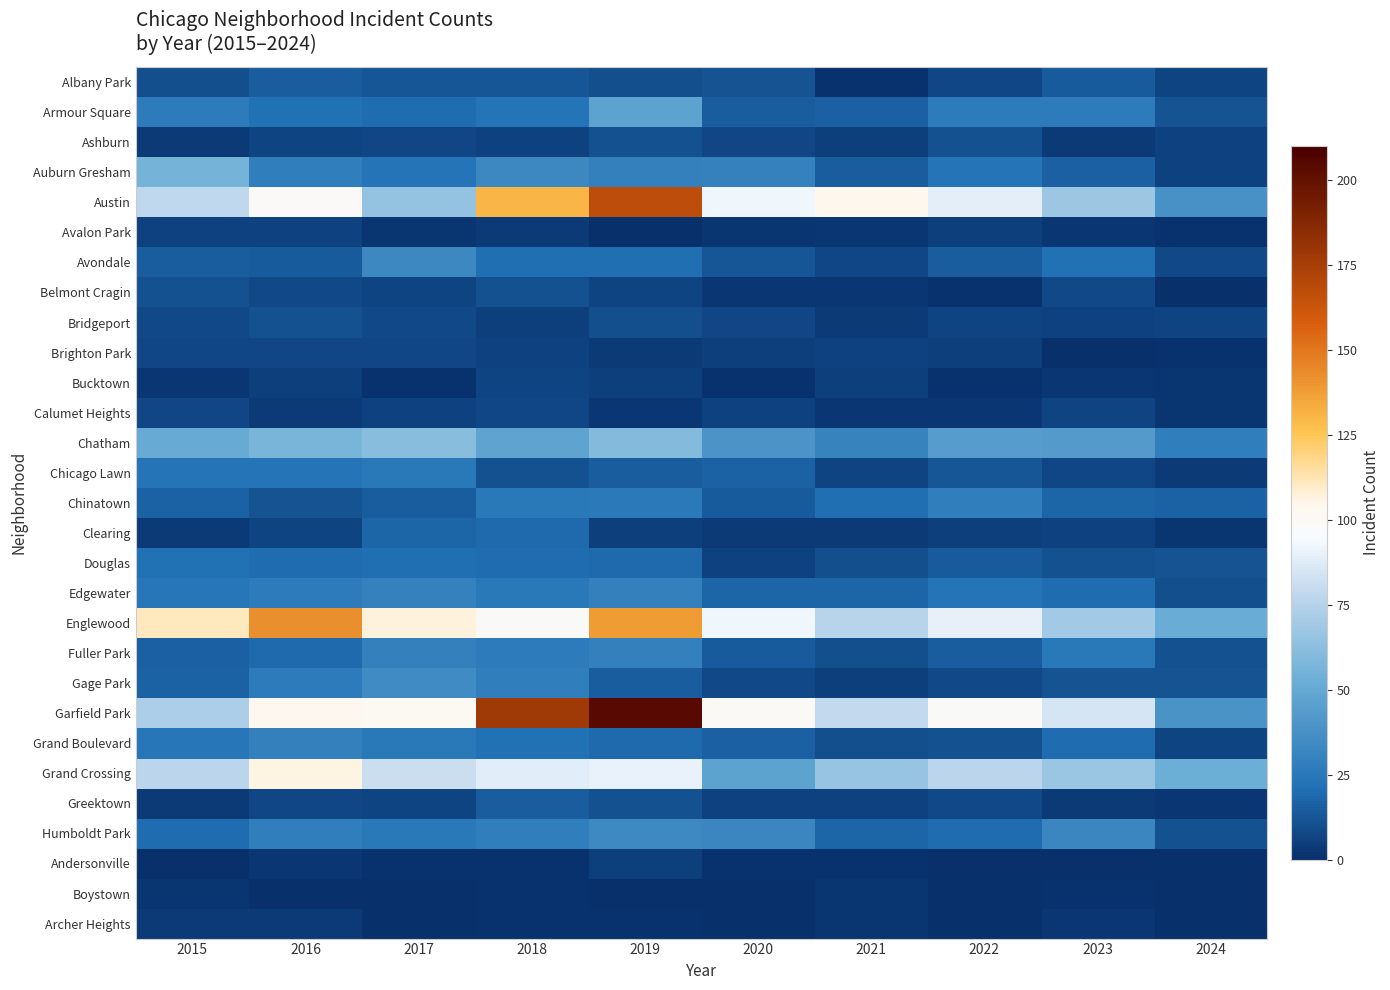

Reading left to right, transcribe all the data shown in this chart.

Albany Park: 2015=10	2016=15	2017=13	2018=13	2019=10	2020=12	2021=1	2022=8	2023=14	2024=7
Armour Square: 2015=27	2016=22	2017=20	2018=23	2019=47	2020=15	2021=16	2022=27	2023=27	2024=12
Ashburn: 2015=4	2016=7	2017=8	2018=6	2019=11	2020=8	2021=5	2022=11	2023=4	2024=6
Auburn Gresham: 2015=56	2016=28	2017=23	2018=33	2019=29	2020=30	2021=15	2022=23	2023=16	2024=6
Austin: 2015=78	2016=99	2017=65	2018=130	2019=167	2020=92	2021=104	2022=89	2023=68	2024=38
Avalon Park: 2015=6	2016=6	2017=2	2018=4	2019=0	2020=2	2021=3	2022=5	2023=3	2024=1
Avondale: 2015=15	2016=14	2017=33	2018=21	2019=21	2020=13	2021=8	2022=15	2023=22	2024=9
Belmont Cragin: 2015=11	2016=9	2017=7	2018=11	2019=7	2020=3	2021=3	2022=1	2023=9	2024=0
Bridgeport: 2015=9	2016=11	2017=9	2018=5	2019=10	2020=8	2021=4	2022=7	2023=6	2024=7
Brighton Park: 2015=8	2016=8	2017=8	2018=6	2019=4	2020=5	2021=6	2022=5	2023=0	2024=1
Bucktown: 2015=3	2016=5	2017=1	2018=7	2019=5	2020=1	2021=5	2022=1	2023=3	2024=2
Calumet Heights: 2015=8	2016=4	2017=6	2018=8	2019=3	2020=6	2021=3	2022=3	2023=7	2024=2
Chatham: 2015=51	2016=57	2017=62	2018=48	2019=60	2020=40	2021=31	2022=44	2023=43	2024=28
Chicago Lawn: 2015=23	2016=23	2017=25	2018=11	2019=15	2020=17	2021=7	2022=13	2023=8	2024=4
Chinatown: 2015=17	2016=12	2017=15	2018=25	2019=26	2020=14	2021=21	2022=28	2023=18	2024=17
Clearing: 2015=4	2016=7	2017=18	2018=19	2019=5	2020=4	2021=4	2022=5	2023=6	2024=2
Douglas: 2015=22	2016=20	2017=21	2018=20	2019=19	2020=6	2021=10	2022=14	2023=11	2024=12
Edgewater: 2015=24	2016=27	2017=30	2018=25	2019=29	2020=18	2021=18	2022=23	2023=20	2024=10
Englewood: 2015=111	2016=142	2017=107	2018=98	2019=138	2020=92	2021=76	2022=90	2023=69	2024=52
Fuller Park: 2015=16	2016=19	2017=29	2018=27	2019=29	2020=14	2021=10	2022=15	2023=25	2024=11
Gage Park: 2015=17	2016=27	2017=35	2018=28	2019=15	2020=9	2021=5	2022=9	2023=12	2024=12
Garfield Park: 2015=73	2016=103	2017=101	2018=178	2019=204	2020=100	2021=79	2022=98	2023=85	2024=39
Grand Boulevard: 2015=24	2016=29	2017=25	2018=22	2019=19	2020=16	2021=10	2022=11	2023=20	2024=7
Grand Crossing: 2015=77	2016=106	2017=82	2018=88	2019=91	2020=47	2021=66	2022=77	2023=67	2024=53
Greektown: 2015=4	2016=8	2017=7	2018=15	2019=11	2020=6	2021=6	2022=9	2023=4	2024=3
Humboldt Park: 2015=20	2016=28	2017=25	2018=28	2019=34	2020=32	2021=18	2022=20	2023=32	2024=11
Andersonville: 2015=0	2016=3	2017=1	2018=1	2019=5	2020=1	2021=1	2022=0	2023=0	2024=0
Boystown: 2015=2	2016=0	2017=0	2018=1	2019=0	2020=0	2021=2	2022=0	2023=1	2024=0
Archer Heights: 2015=4	2016=4	2017=0	2018=1	2019=1	2020=0	2021=2	2022=0	2023=3	2024=0